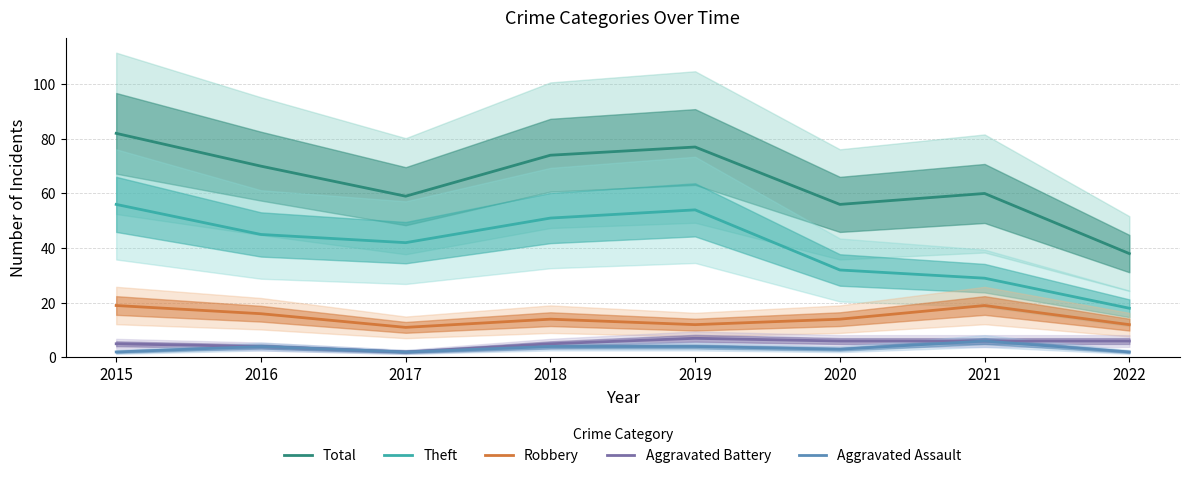

Which label corresponds to the largest value in the chart?

2015